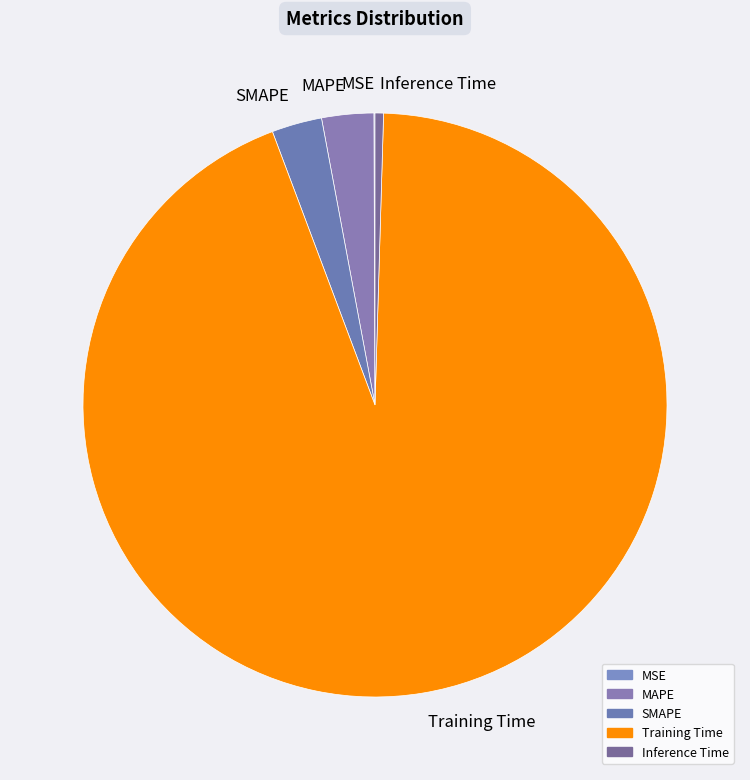

What is the majority slice?

Training Time